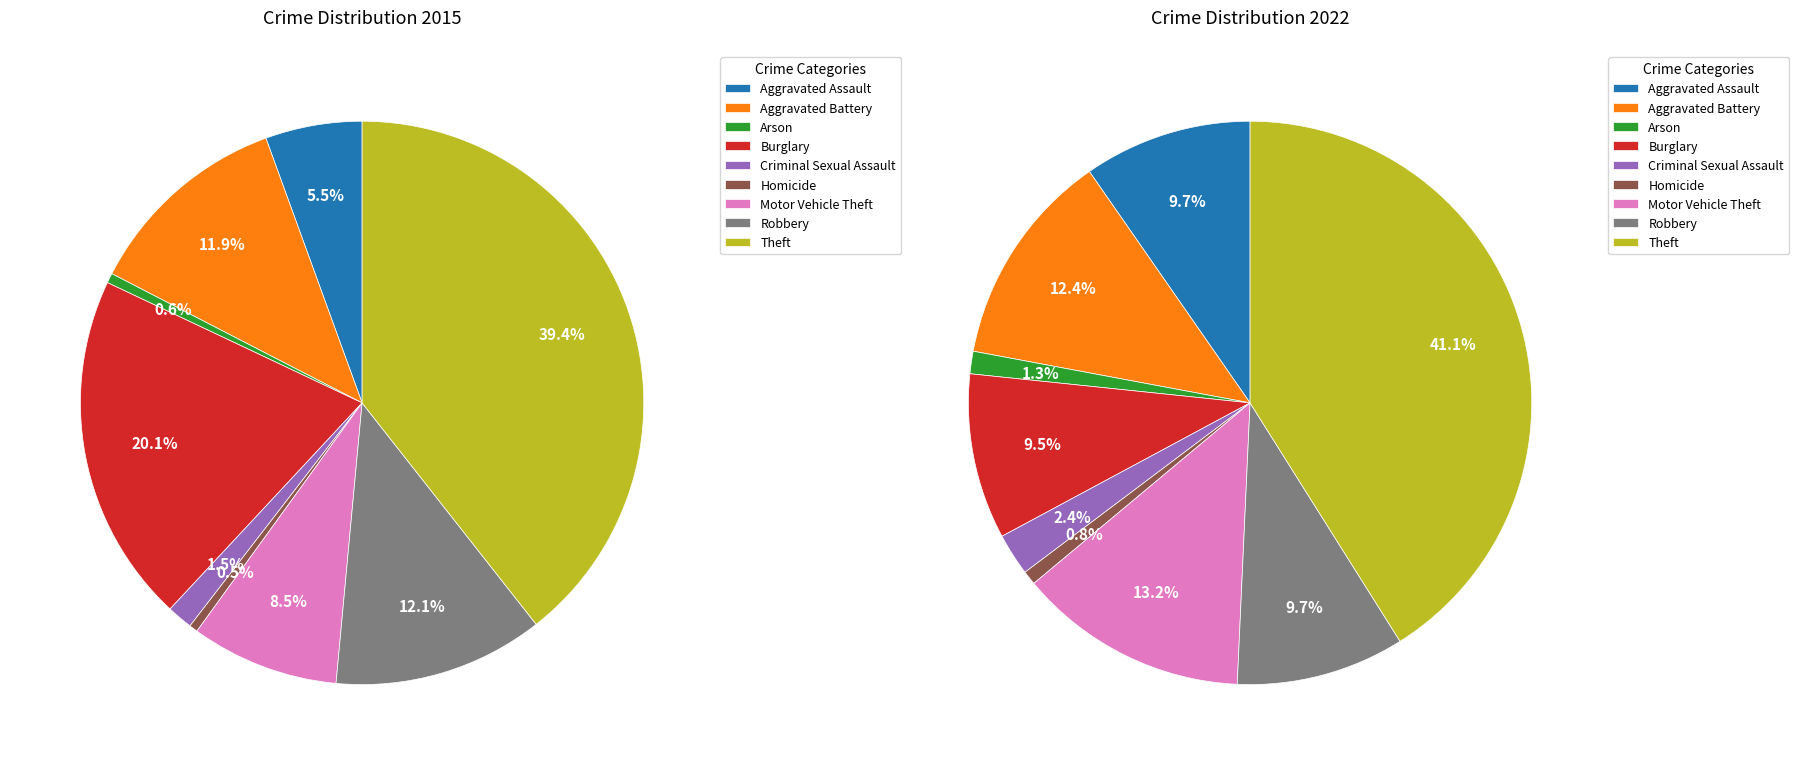

To the nearest percent, what is the difference between the largest and smallest slice percentages?

40%